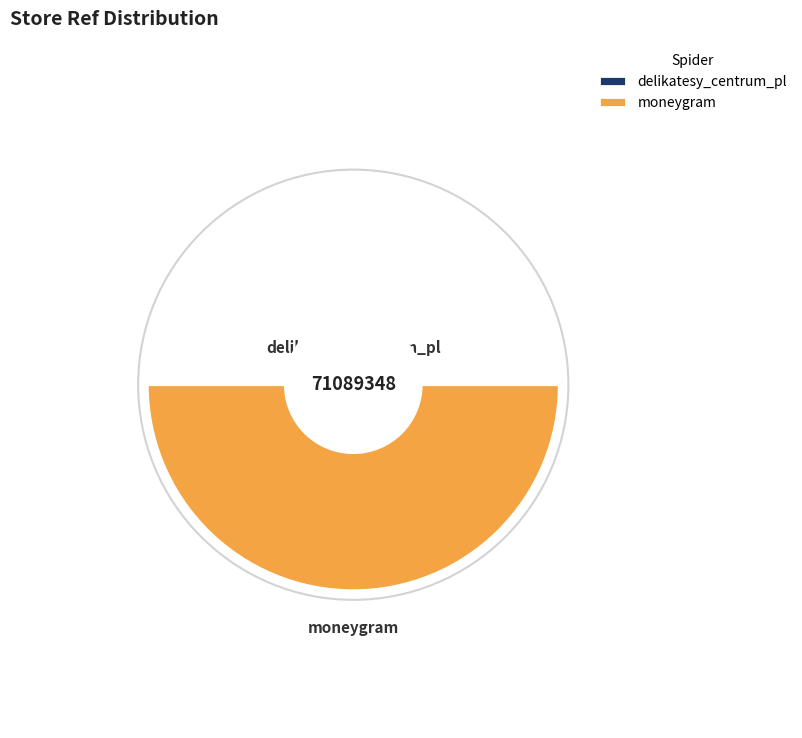

Which has a higher value, delikatesy_centrum_pl or moneygram?

moneygram